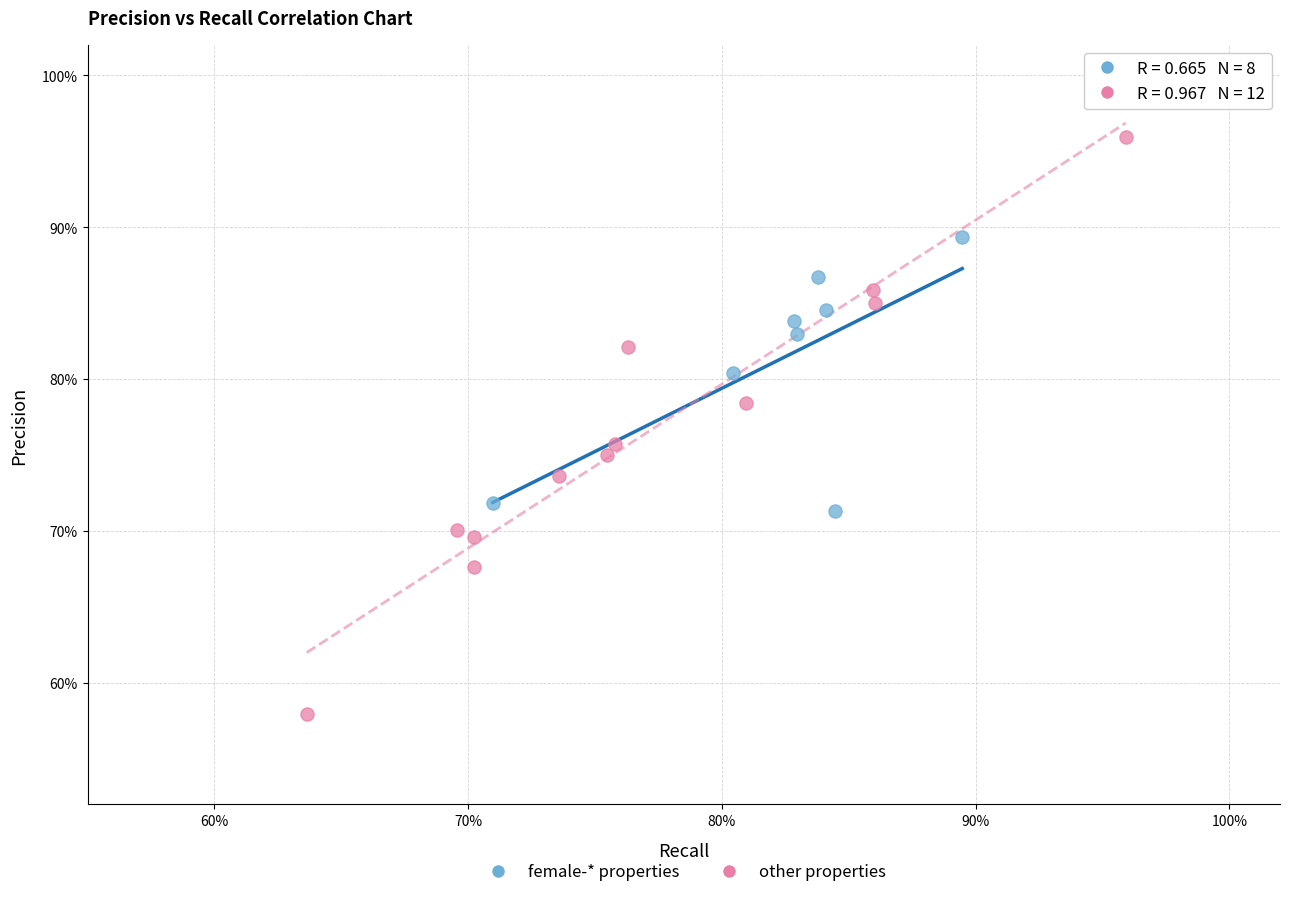

Which series reaches the maximum Y coordinate?

other properties